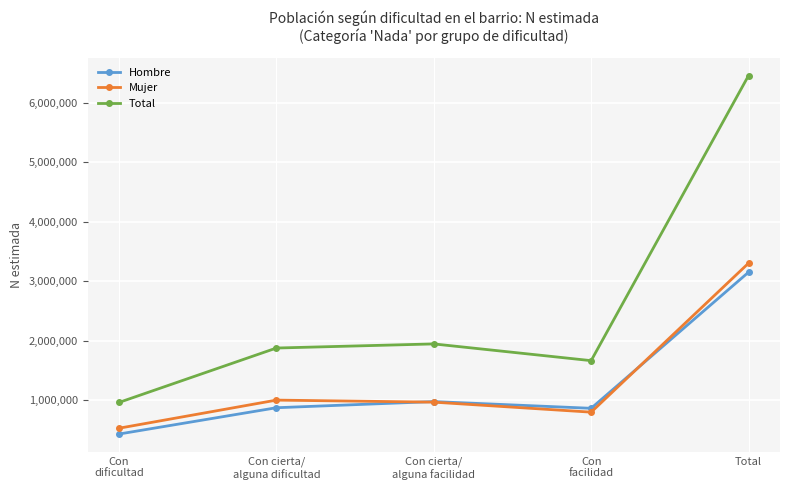

True or false: Total and Mujer cross at least once.

False